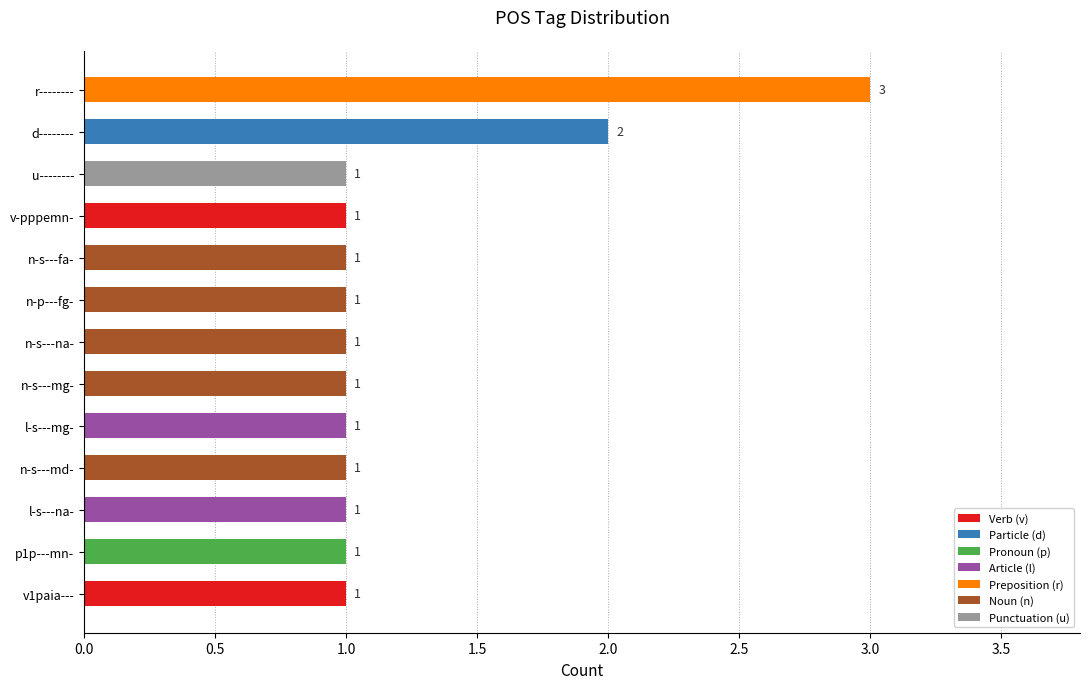

Approximately how many times larger is the value at v1paia--- compared to n-s---mg-?

1.0